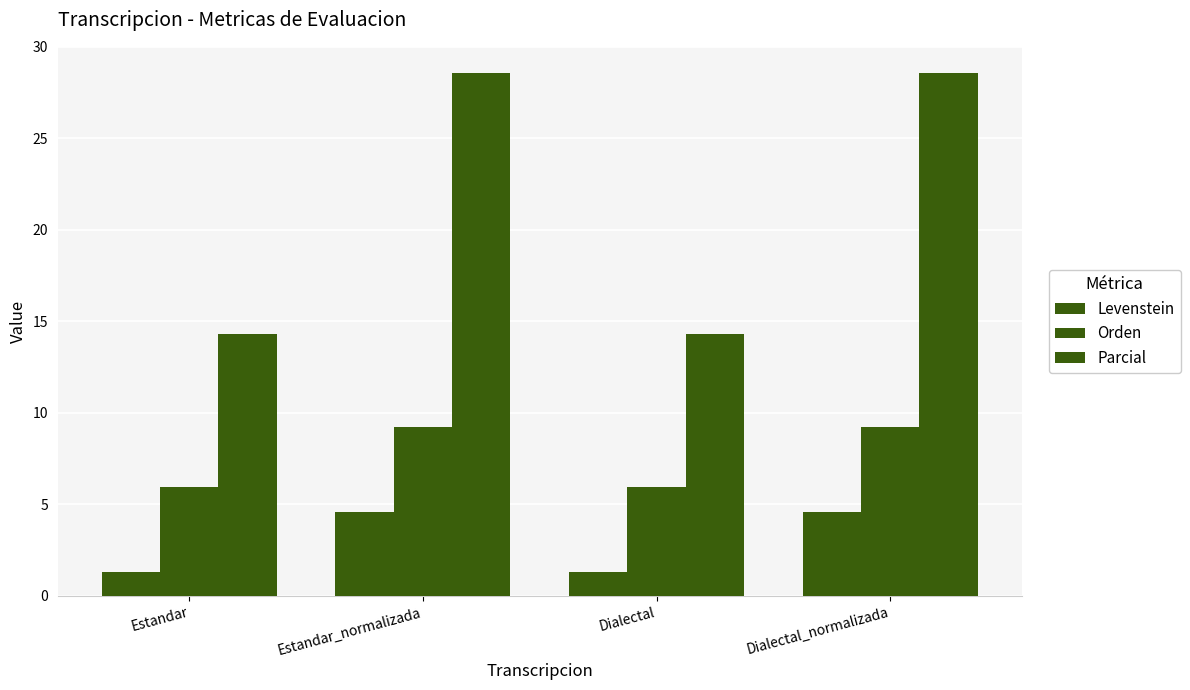

The value of Orden at Estandar is 6.0. True or false?

True